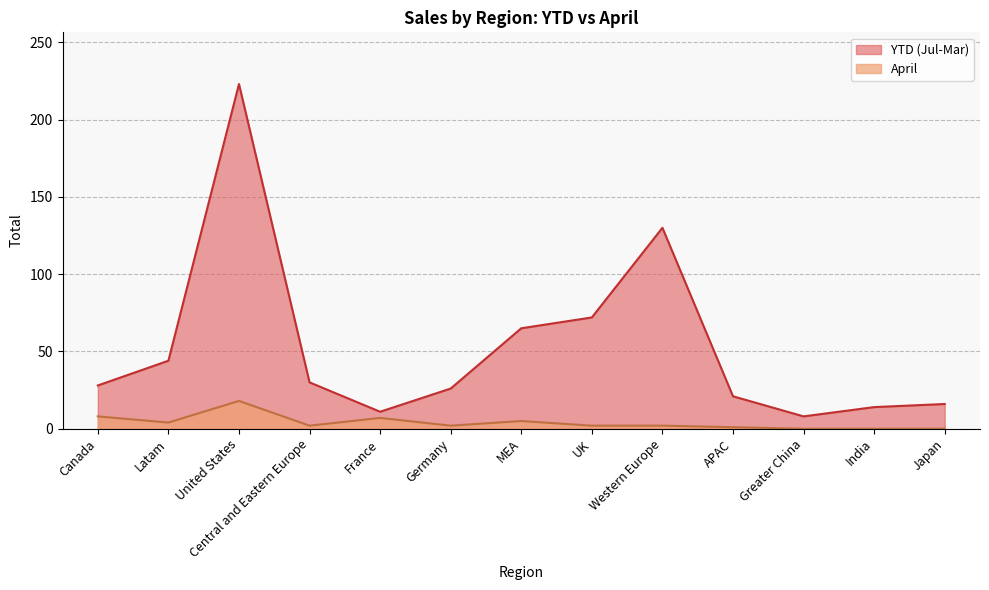

What are all the series names shown in the legend?

YTD (Jul-Mar), April